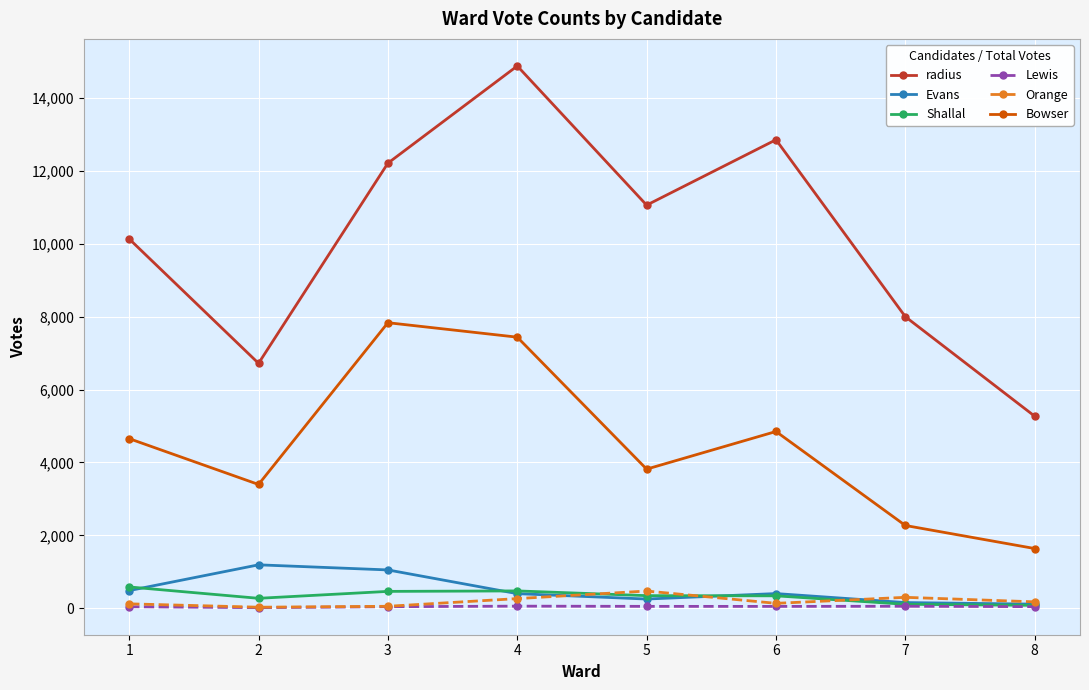

Which series has the largest range (max minus min)?

radius